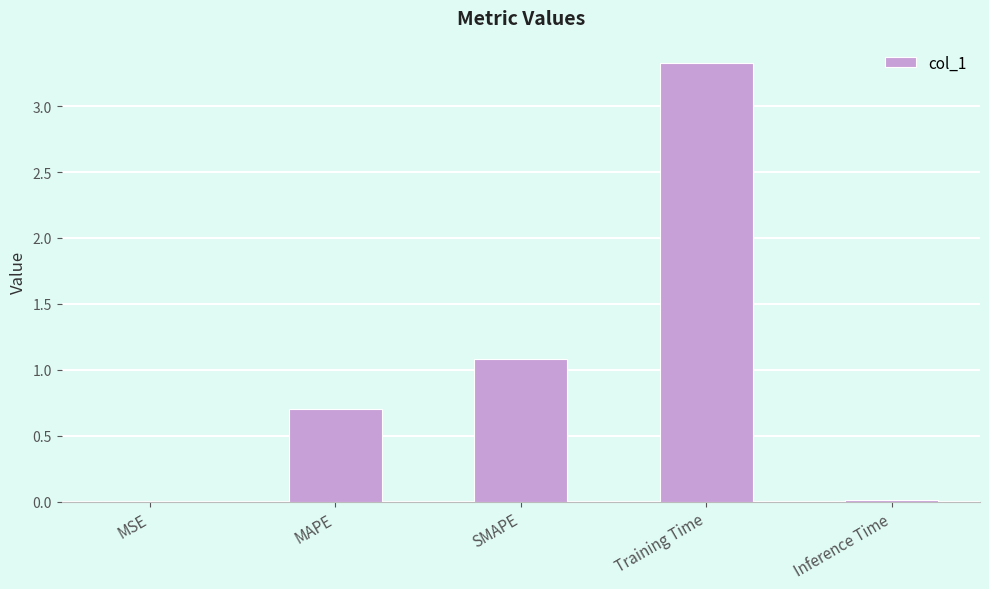

What is the greatest value displayed?

3.3